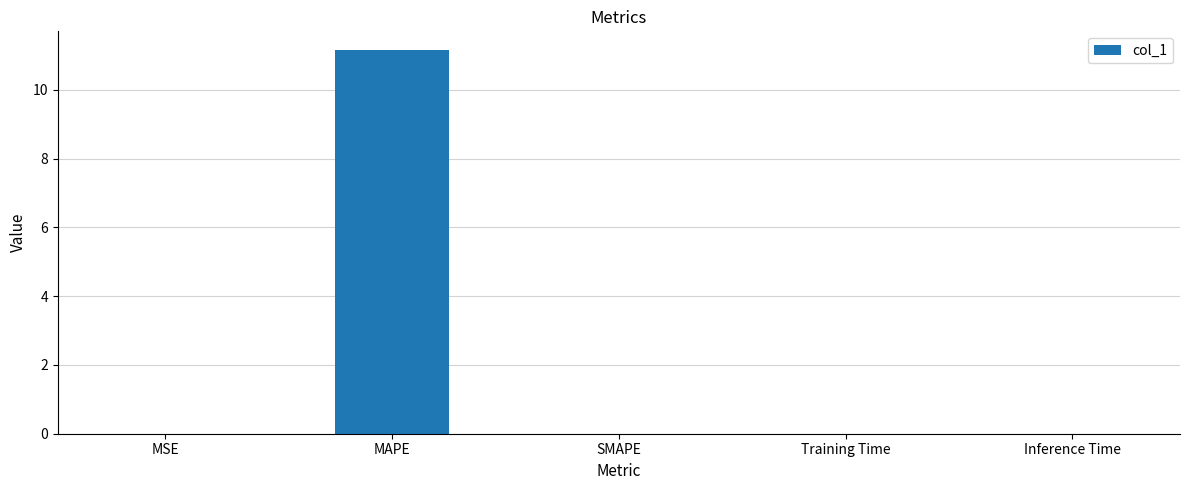

True or false: the data shows 0.0 at MSE.

True